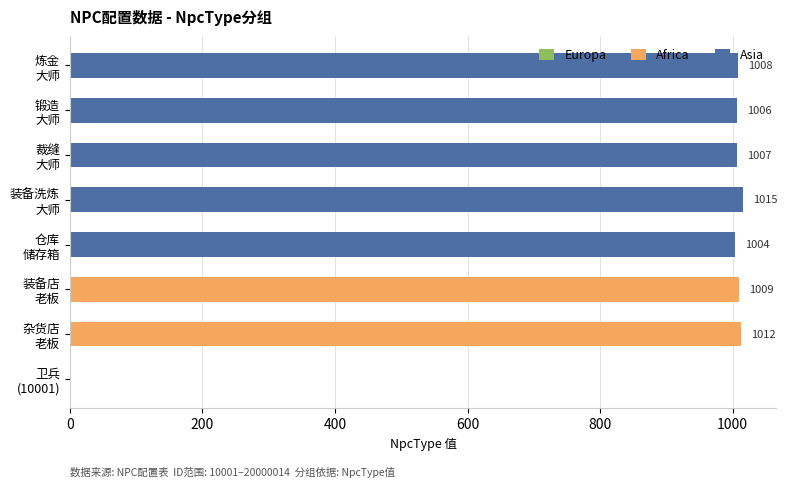

What is the highest value of the Africa series?

1012.0